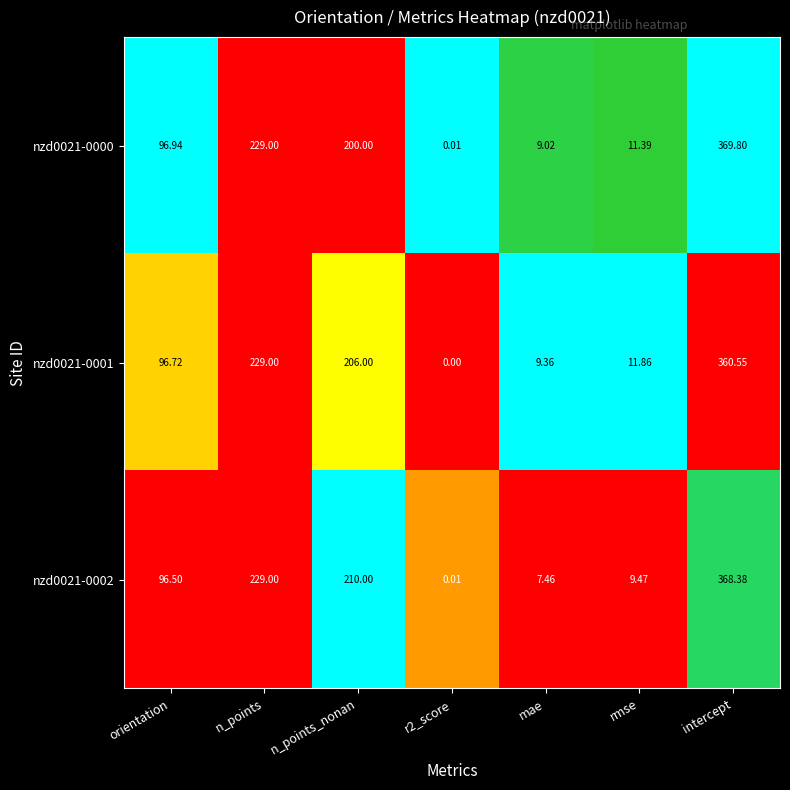

Is the value of nzd0021-0001 at n_points greater than the value of nzd0021-0002 at n_points_nonan?

Yes